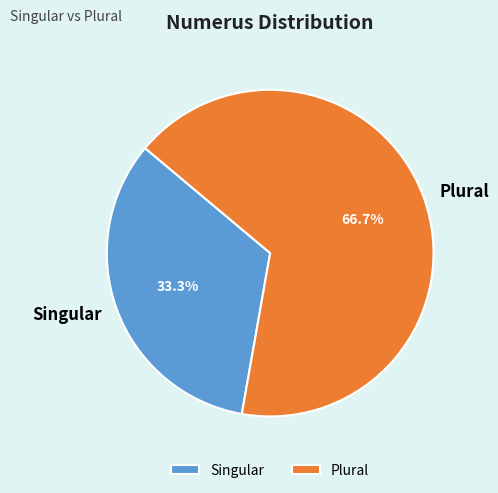

Which slice is the smallest?

Singular